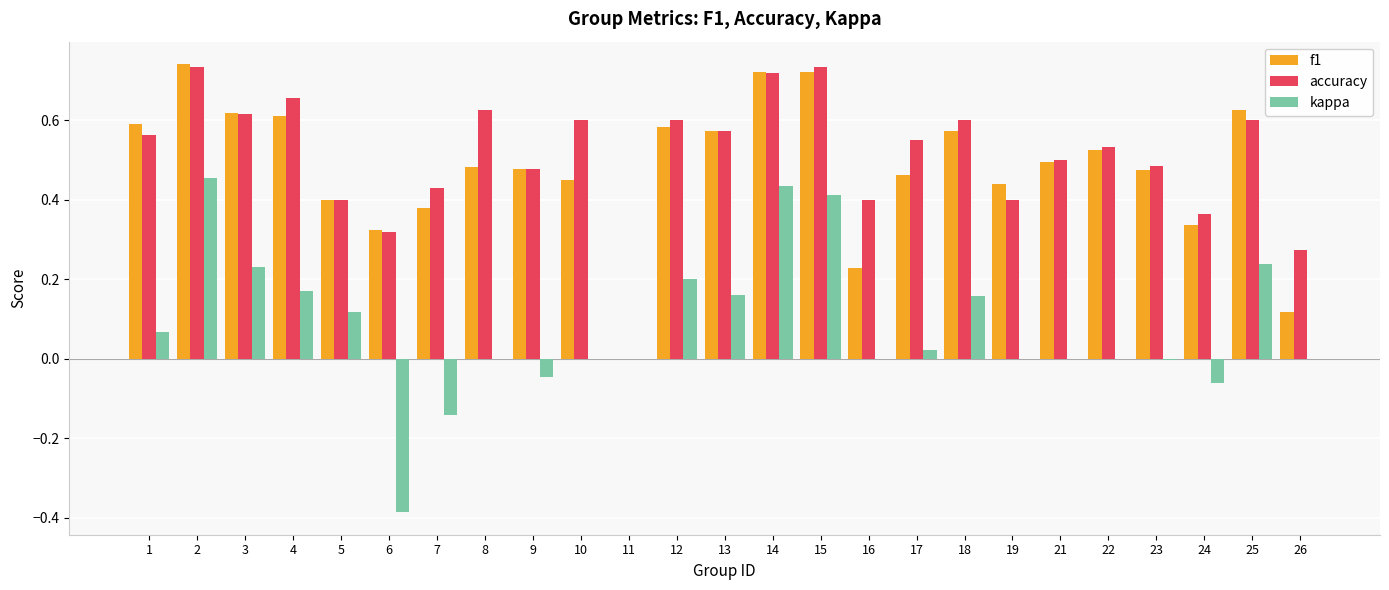

Count the number of data series in this chart.

3